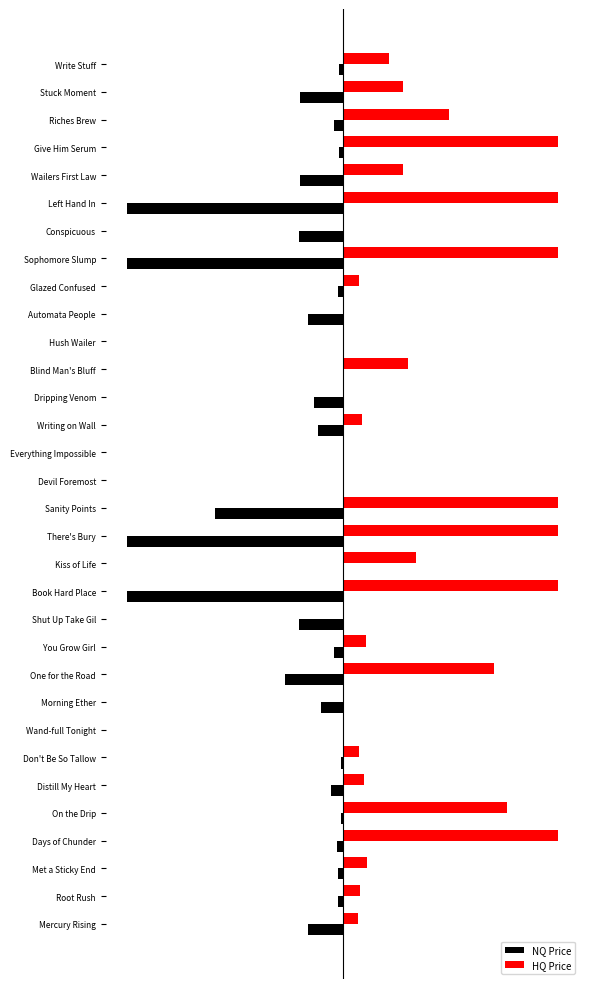

What position from the right is Riches Brew?

3